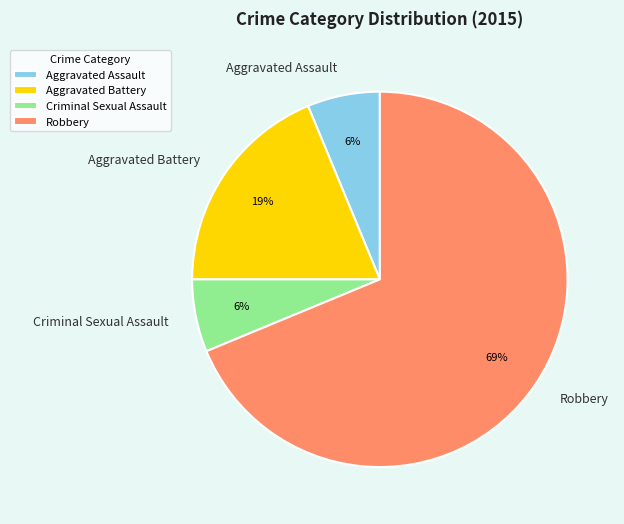

Which category has the biggest portion of the pie?

Robbery